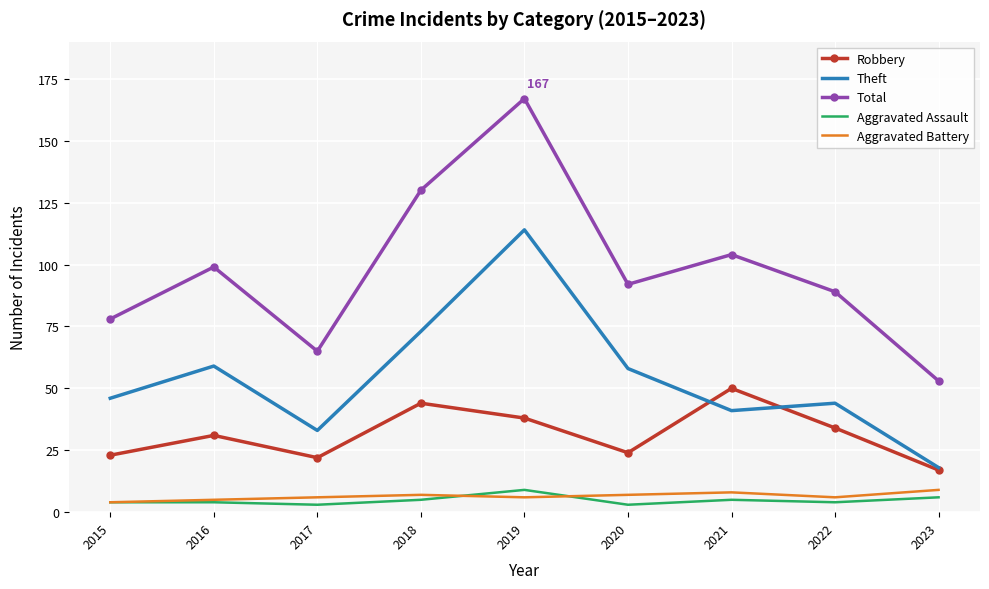

Reading left to right, list all the values displayed in this chart.

Robbery: 2015=23	2016=31	2017=22	2018=44	2019=38	2020=24	2021=50	2022=34	2023=17
Theft: 2015=46	2016=59	2017=33	2018=73	2019=114	2020=58	2021=41	2022=44	2023=18
Total: 2015=78	2016=99	2017=65	2018=130	2019=167	2020=92	2021=104	2022=89	2023=53
Aggravated Assault: 2015=4	2016=4	2017=3	2018=5	2019=9	2020=3	2021=5	2022=4	2023=6
Aggravated Battery: 2015=4	2016=5	2017=6	2018=7	2019=6	2020=7	2021=8	2022=6	2023=9